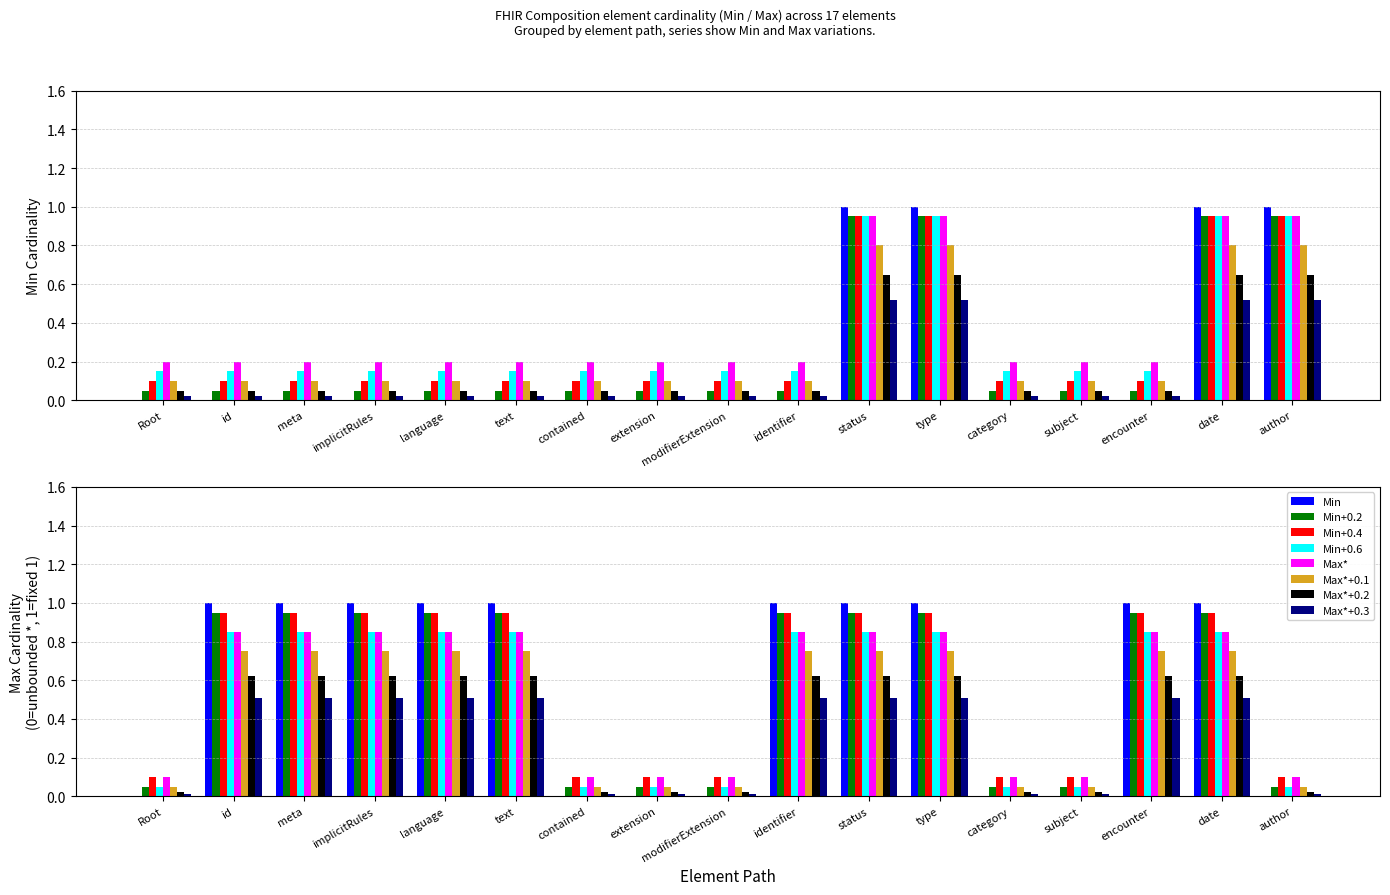

What is the difference between the Min values at type and identifier?

1